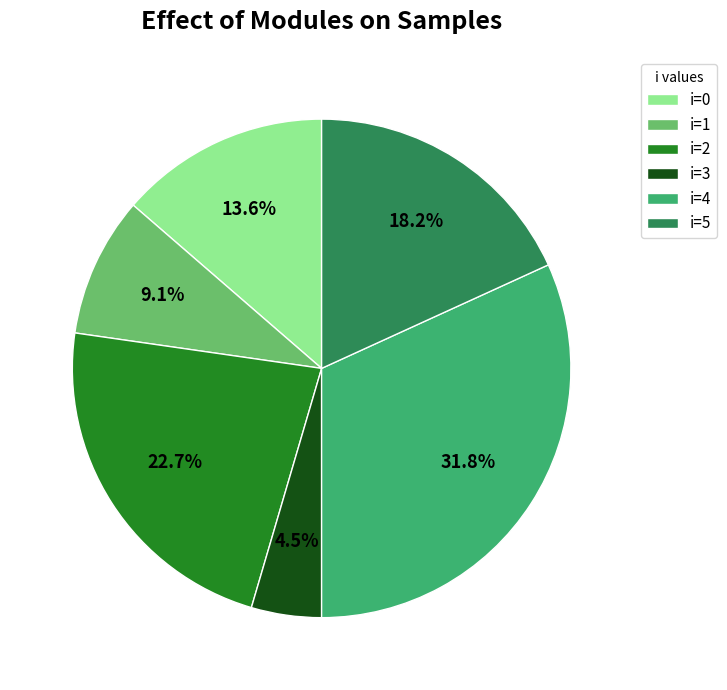

To the nearest percent, what is the average slice percentage?

17%